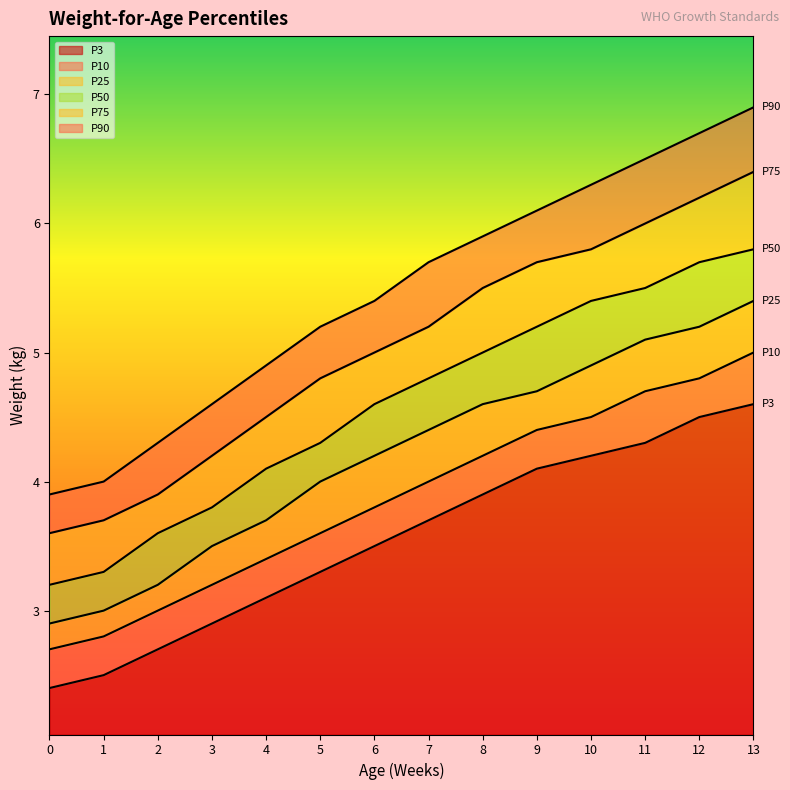

What is the greatest value displayed?

6.9